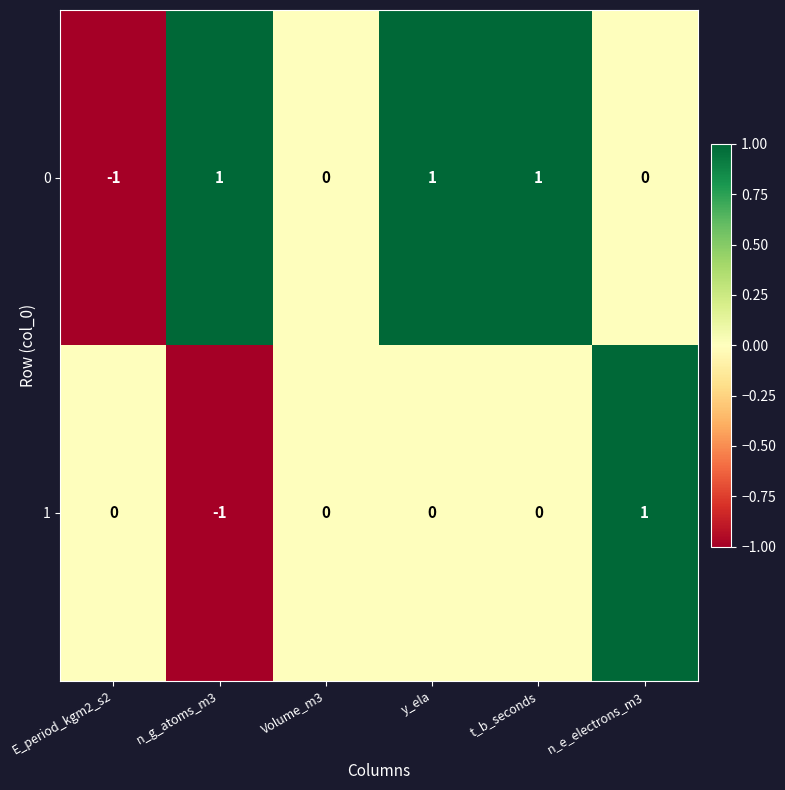

Count the number of data series in this chart.

2